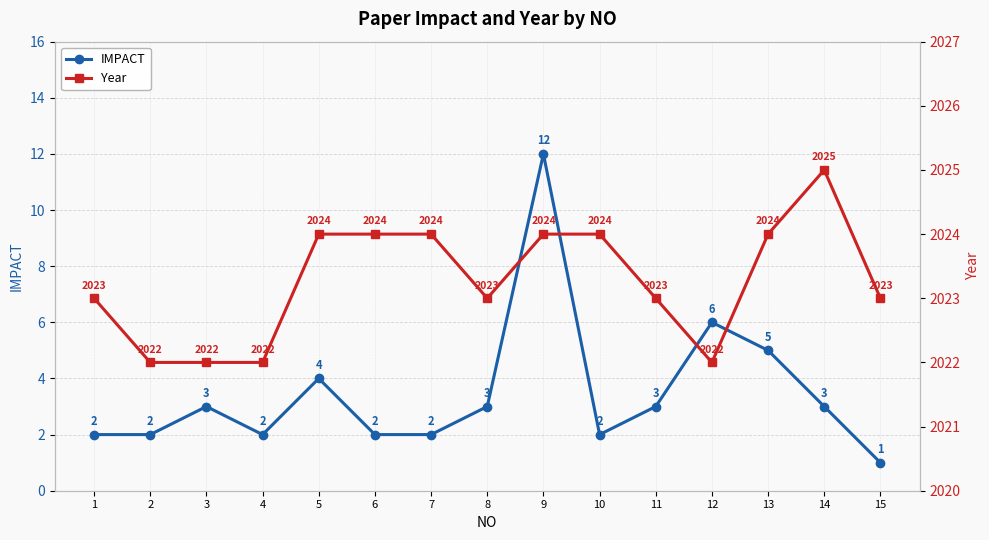

In Year, how many points are higher than both neighbors (excluding endpoints)?

1